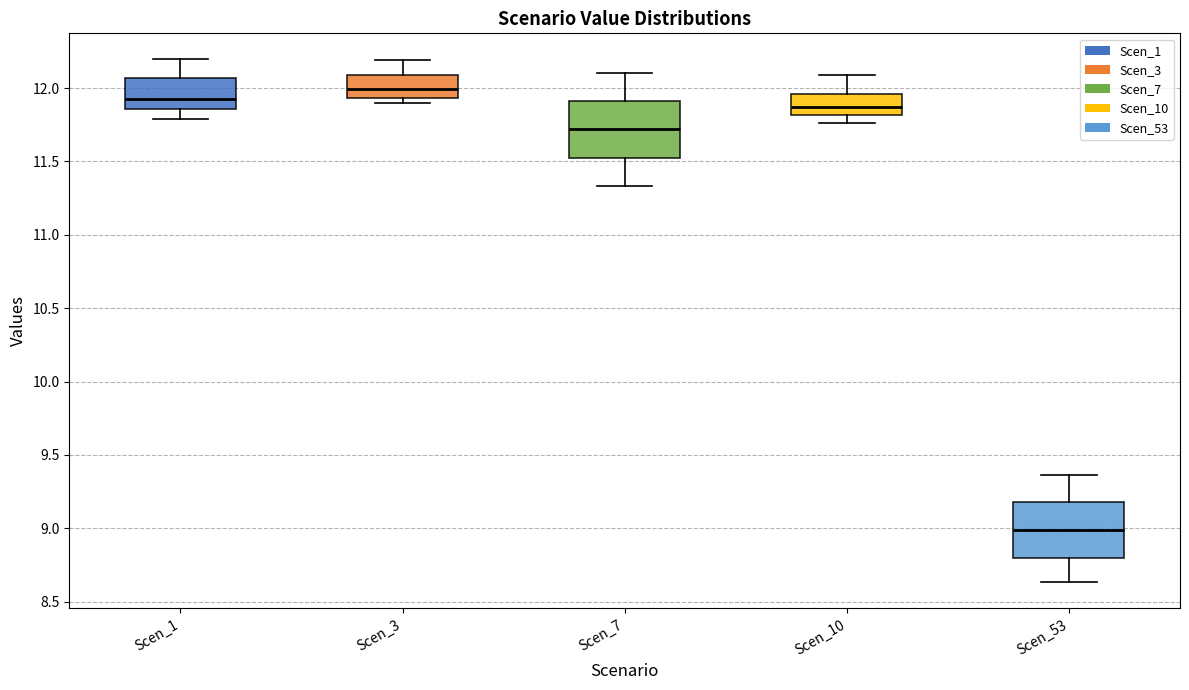

Reading left to right, read every box against the y-axis: the position of its median line, the range the box covers, and the ends of its whiskers. The values are not printed on the chart, so give them approximately, as read against the axis.

Scen_1: median 11.95, box 11.85 to 12.05, whiskers 11.80 to 12.20
Scen_3: median 12.00, box 11.95 to 12.10, whiskers 11.90 to 12.20
Scen_7: median 11.70, box 11.50 to 11.90, whiskers 11.35 to 12.10
Scen_10: median 11.85, box 11.80 to 11.95, whiskers 11.75 to 12.10
Scen_53: median 9.00, box 8.80 to 9.20, whiskers 8.65 to 9.35